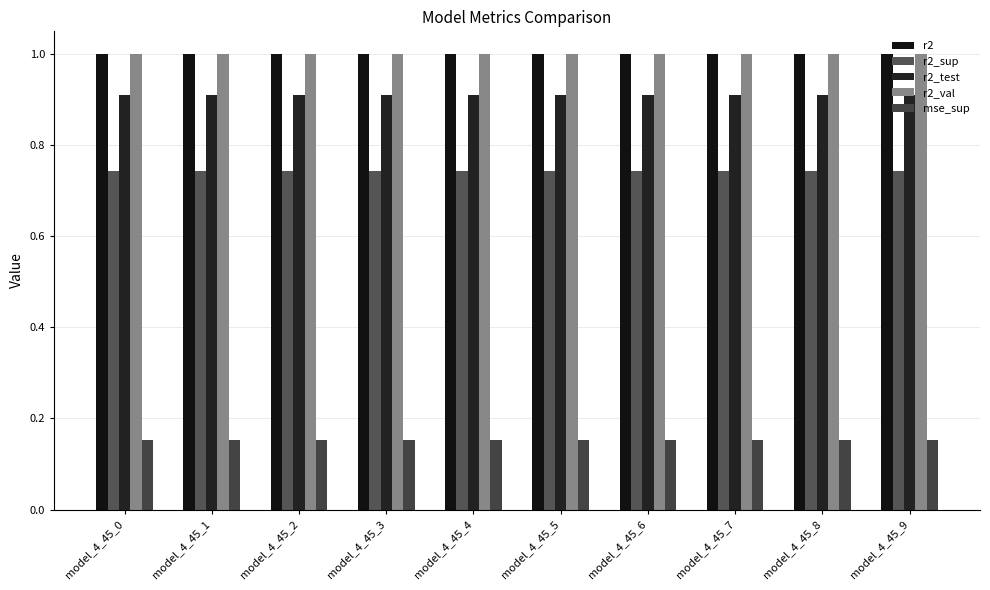

Which has a higher value, model_4_45_4 or model_4_45_9?

model_4_45_9